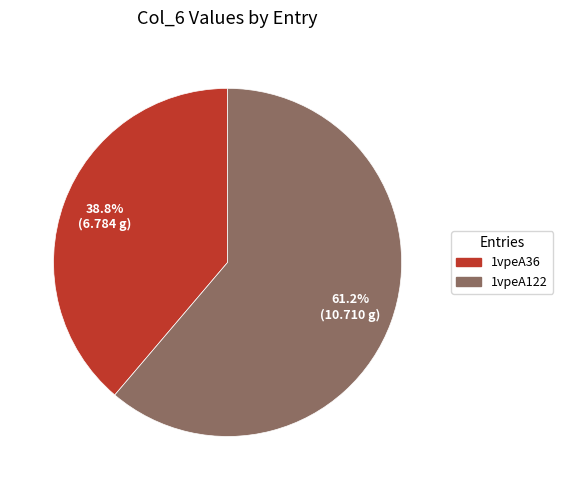

The 1vpeA122 slice represents 61% of the pie. True or false?

True